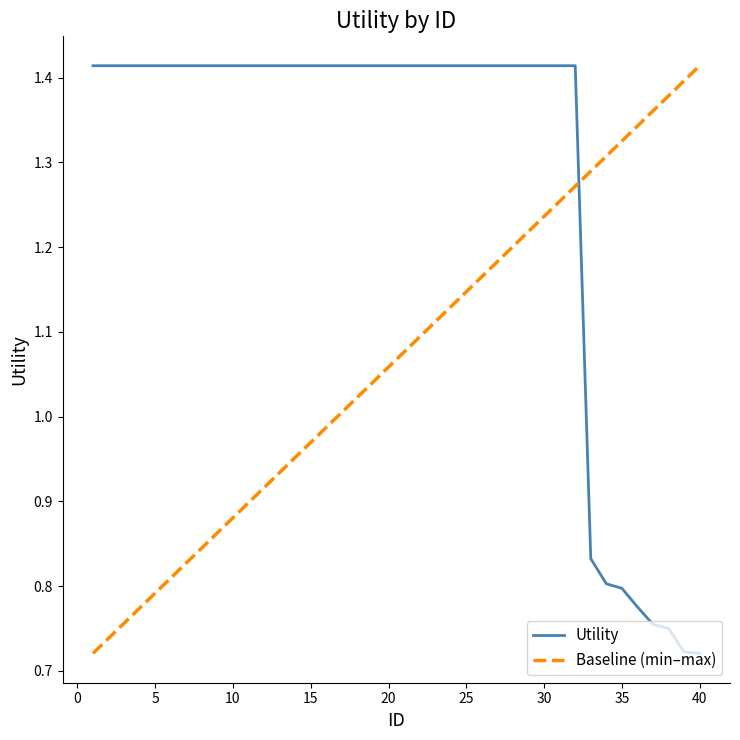

Does the chart display data point markers on the line(s)?

No